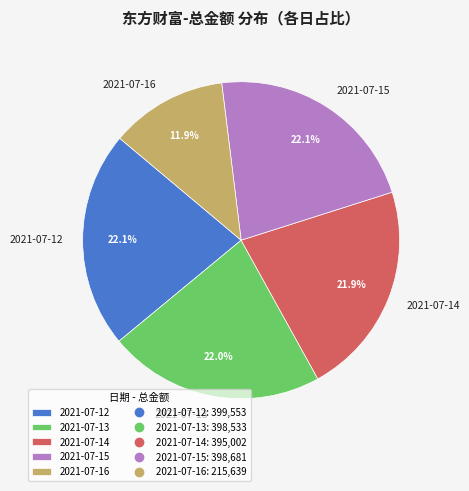

What is the ratio of the value at 2021-07-16 to the value at 2021-07-14?

0.5